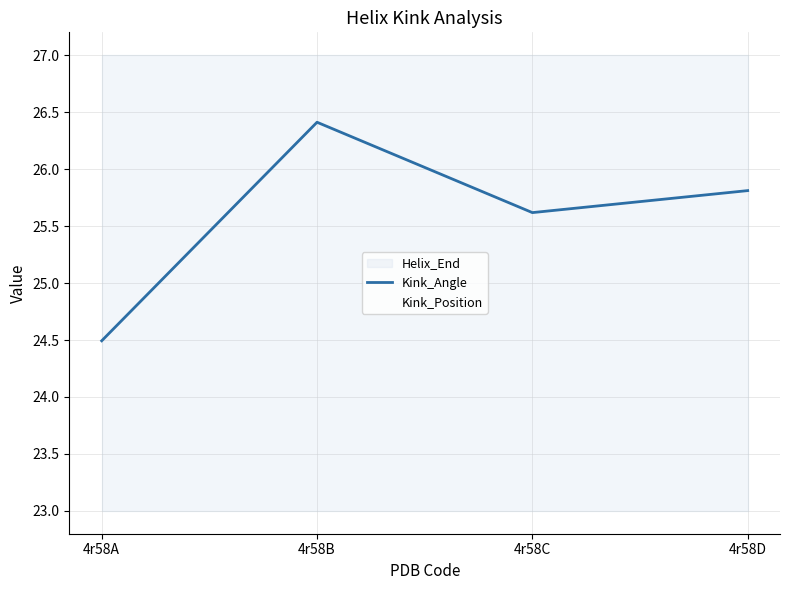

Is the value of Kink_Angle at 4r58D greater than the value of Kink_Position at 4r58D?

No